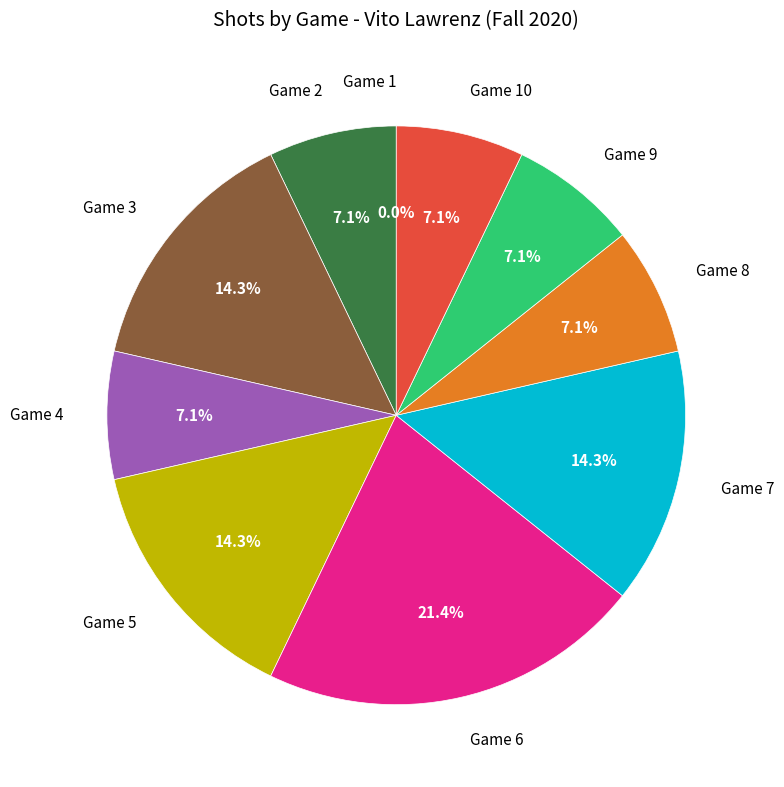

Count the number of slices in the pie.

10